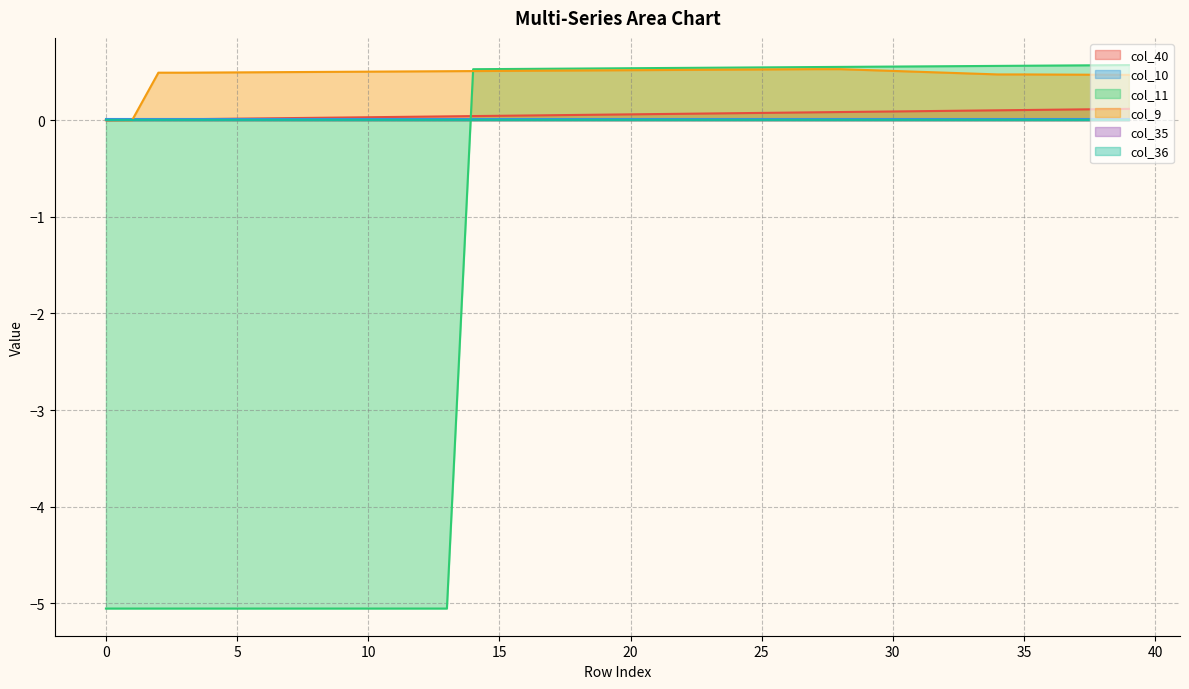

Between 25 and 27, which is larger?

27